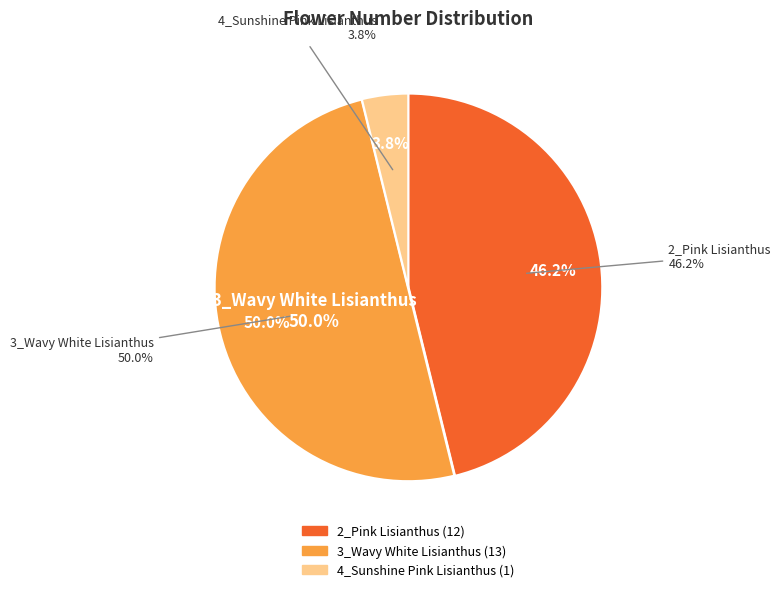

What is the change in value from 3_Wavy White Lisianthus to 4_Sunshine Pink Lisianthus?

-12